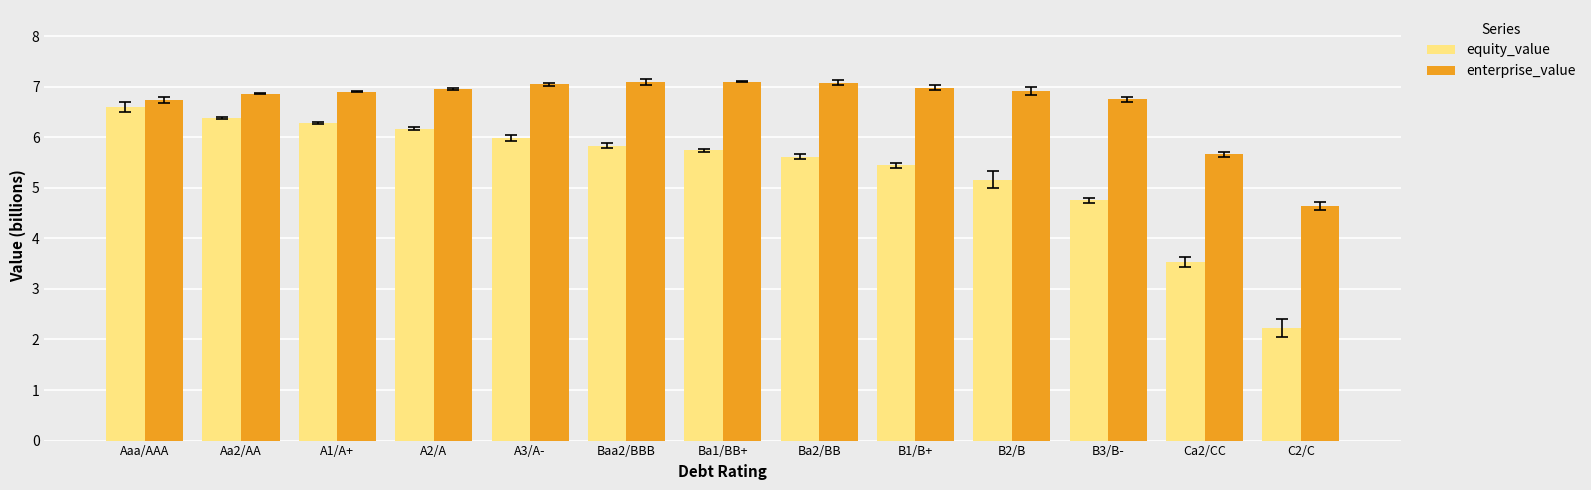

List the series in order of their peak value, highest first.

enterprise_value, equity_value